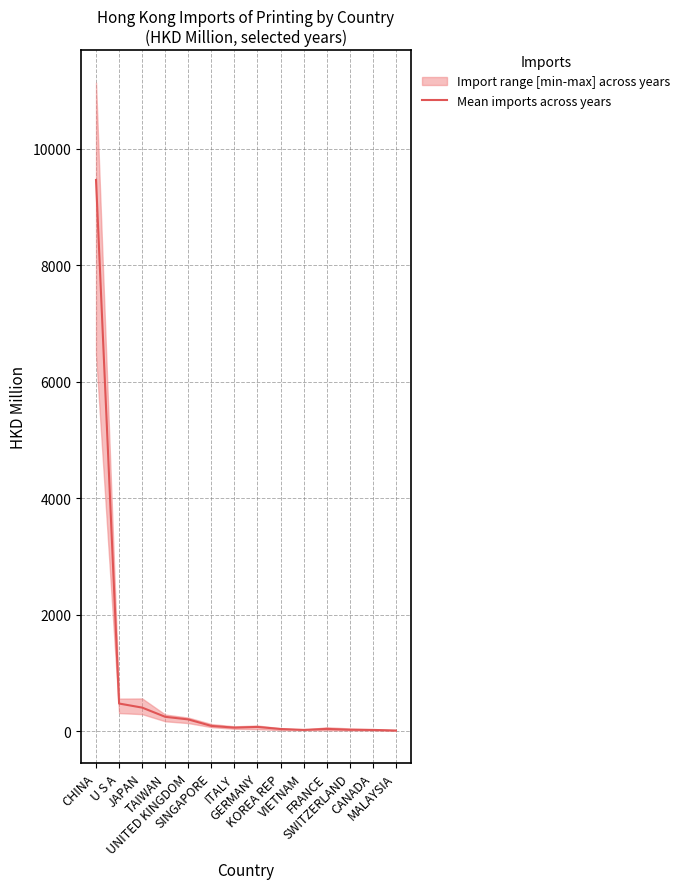

List the labels in order of value, largest first.

CHINA, U S A, JAPAN, TAIWAN, UNITED KINGDOM, SINGAPORE, GERMANY, ITALY, FRANCE, KOREA REP, SWITZERLAND, VIETNAM, CANADA, MALAYSIA